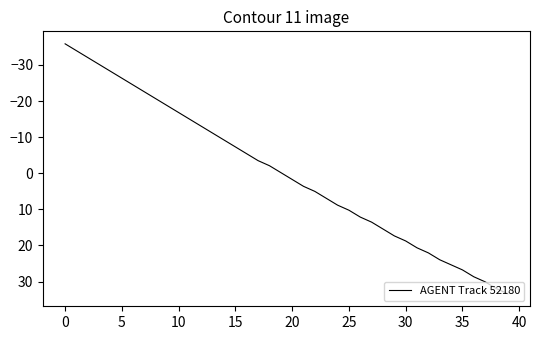

Reading right to left, extract all data points from this chart.

33.4	32.0	30.1	28.7	26.8	25.4	24.0	22.1	20.7	18.8	17.3	15.4	13.5	12.1	10.2	8.8	6.9	5.0	3.6	1.7	-0.2	-2.1	-3.5	-5.4	-7.3	-9.2	-11.1	-13.0	-14.9	-16.8	-18.7	-20.6	-22.5	-24.4	-26.3	-28.2	-30.1	-32.0	-34.0	-35.9